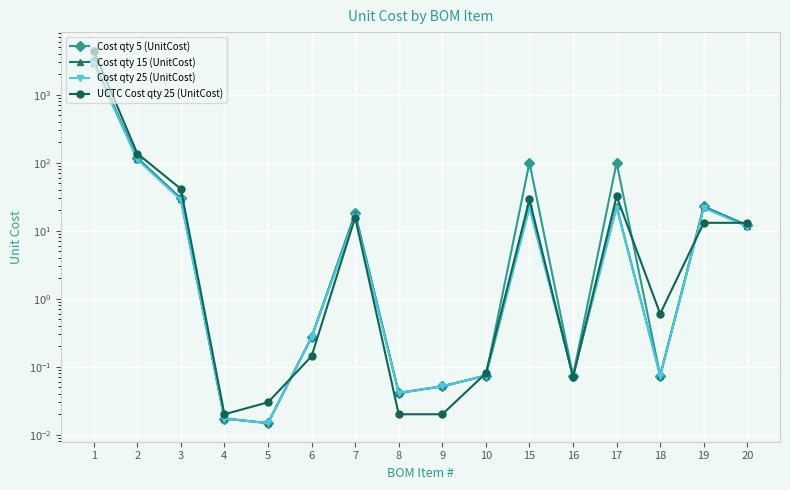

What is the sum of all Cost qty 15 (UnitCost) values?

3203.5